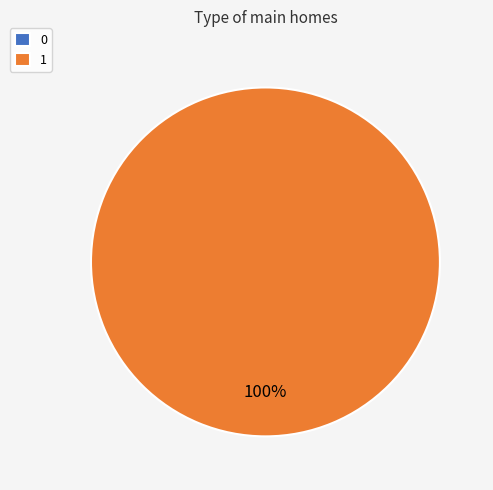

Combined, what portion of the pie is 0 and 1?

100.0%